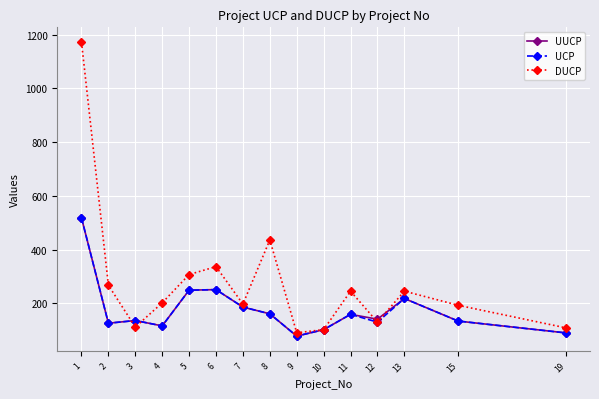

What is the difference between the maximum and minimum values in the UUCP series?

440.0